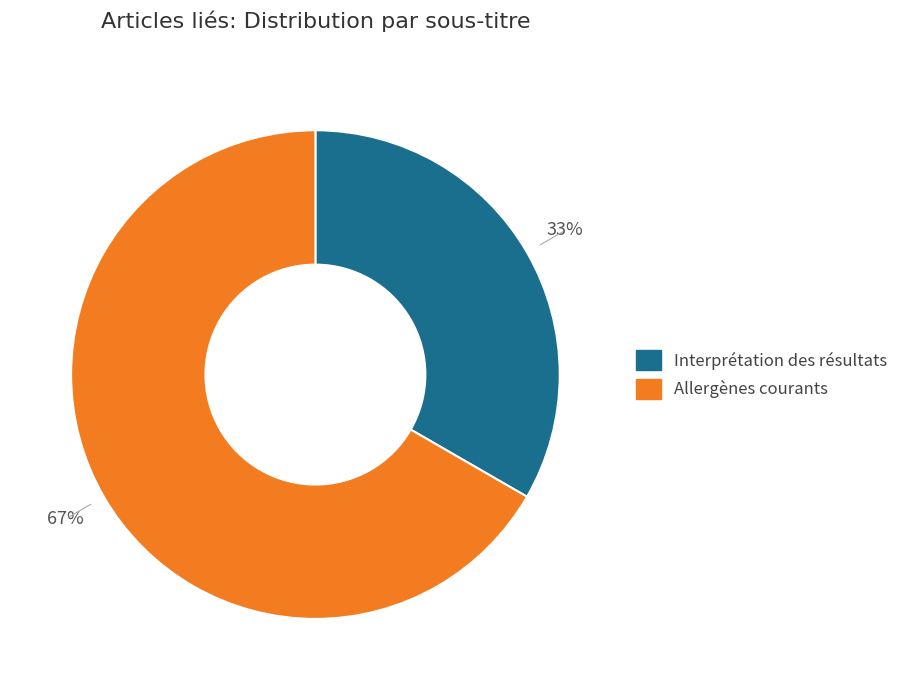

How many slices are in this pie chart?

2